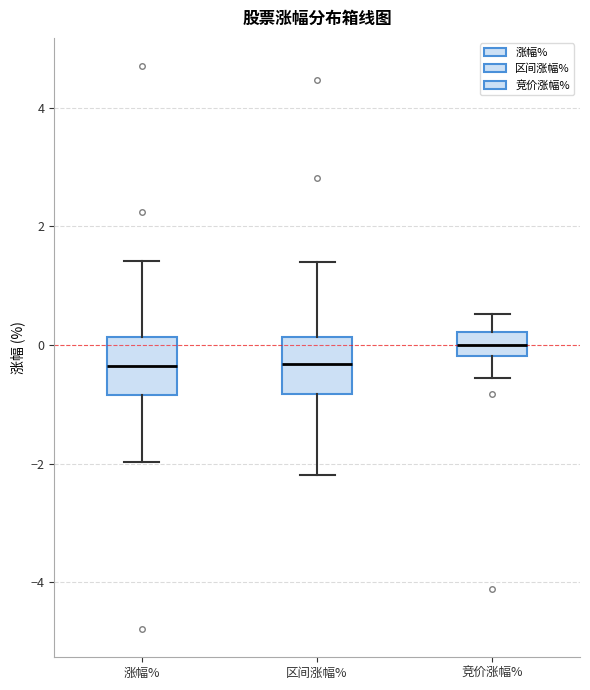

Reading left to right, transcribe this box plot: for each box, give where its median line is, the range the box spans, and where its two whiskers end, as read against the y-axis. The values are not printed on the chart, so give them approximately, as read against the axis.

涨幅%: median -0.4, box -0.8 to 0.2, whiskers -2.0 to 1.4
区间涨幅%: median -0.4, box -0.8 to 0.2, whiskers -2.2 to 1.4
竞价涨幅%: median 0.0, box -0.2 to 0.2, whiskers -0.6 to 0.6